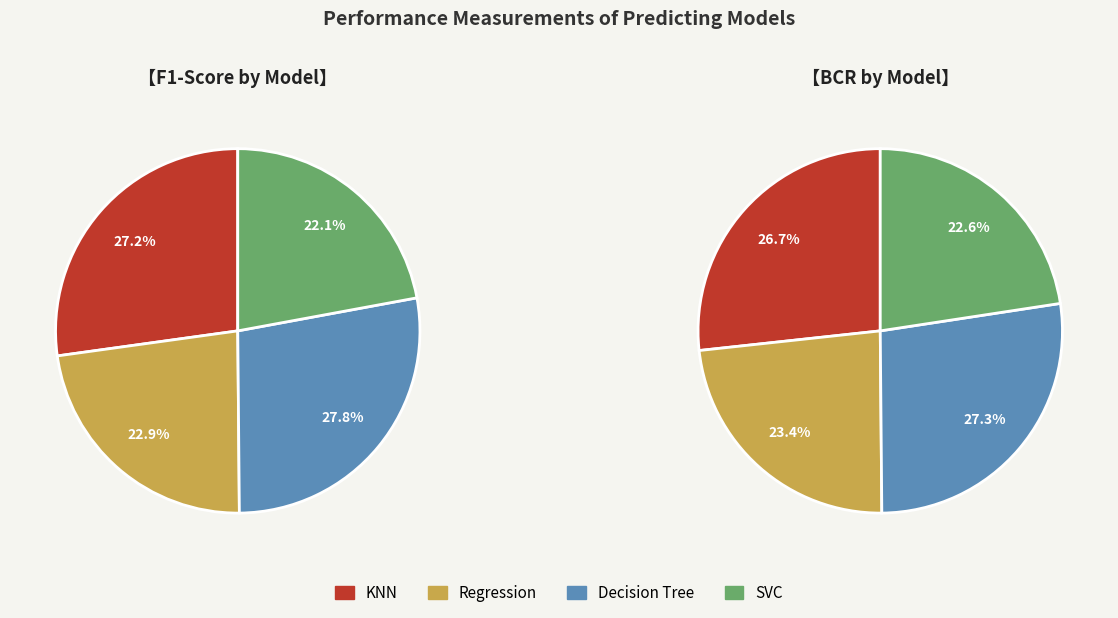

What is the largest slice in the pie chart?

Decision Tree